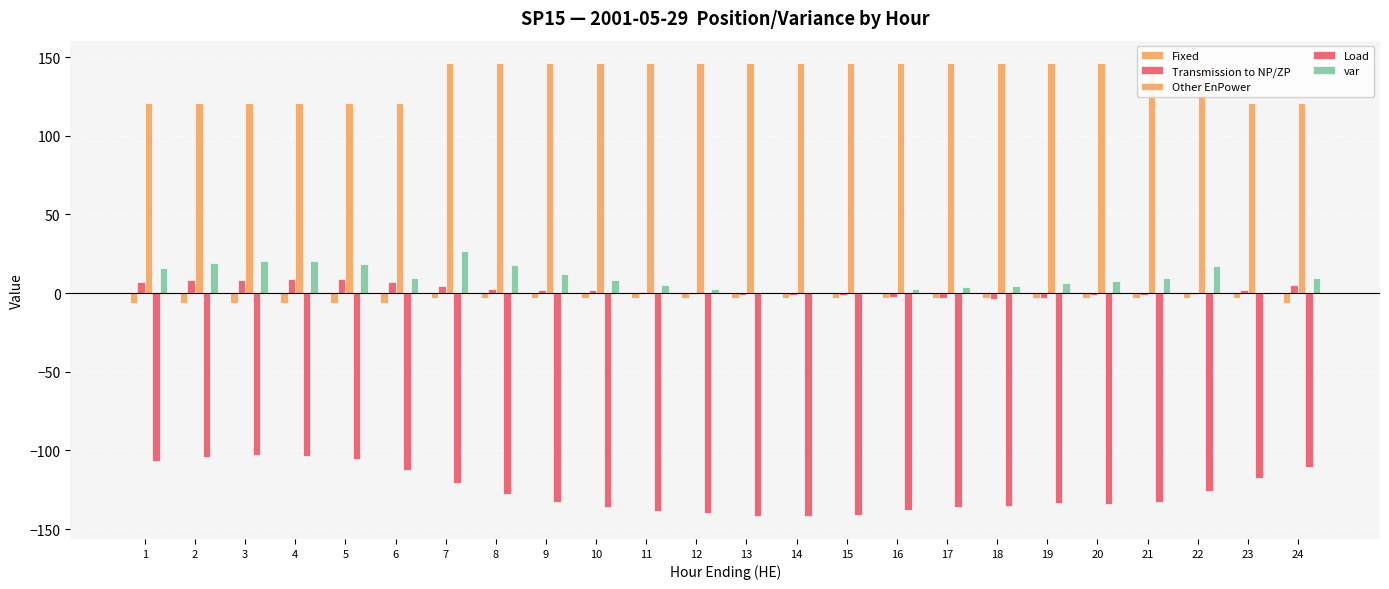

What is the difference between the maximum and minimum values in the var series?

27.0